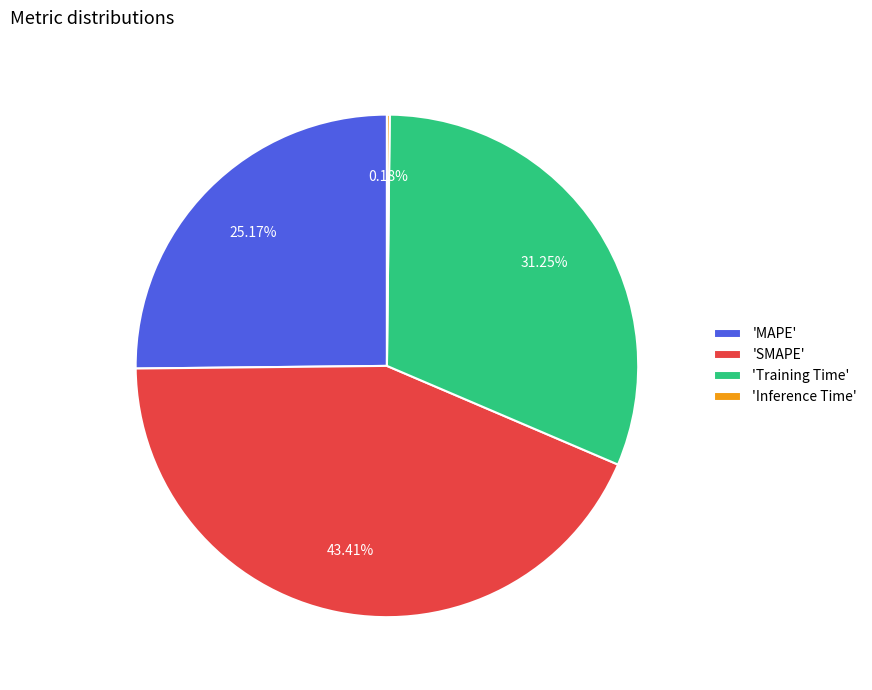

Which category has the biggest portion of the pie?

'SMAPE'